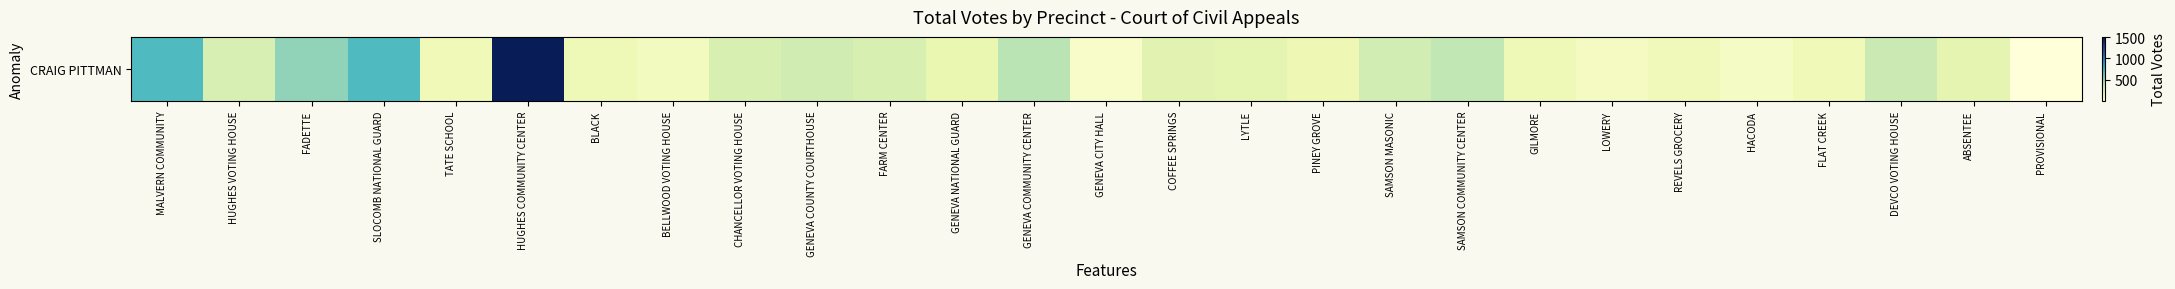

What is the smallest value displayed?

2